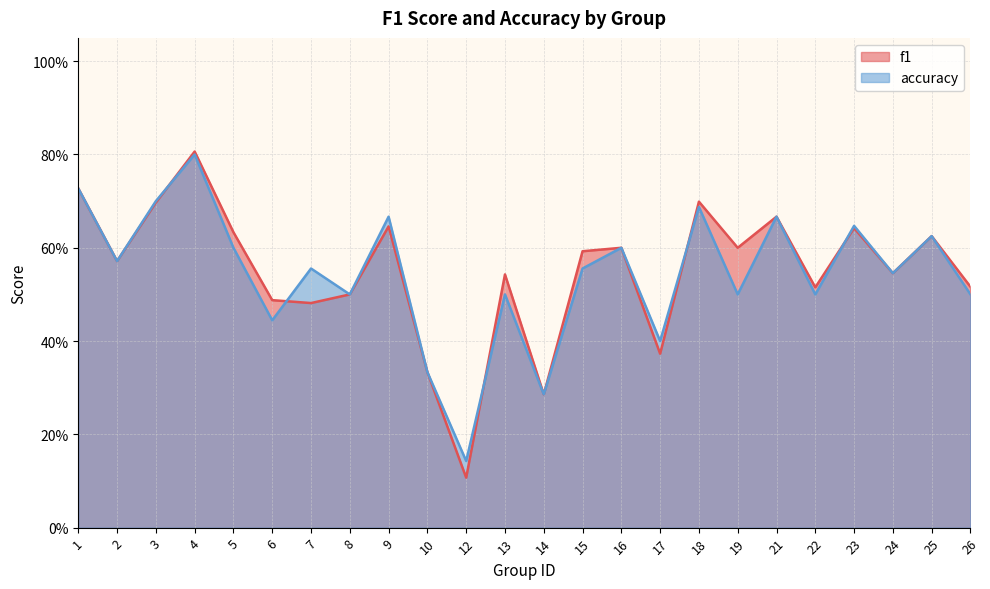

What is the minimum value shown in the chart?

0.1